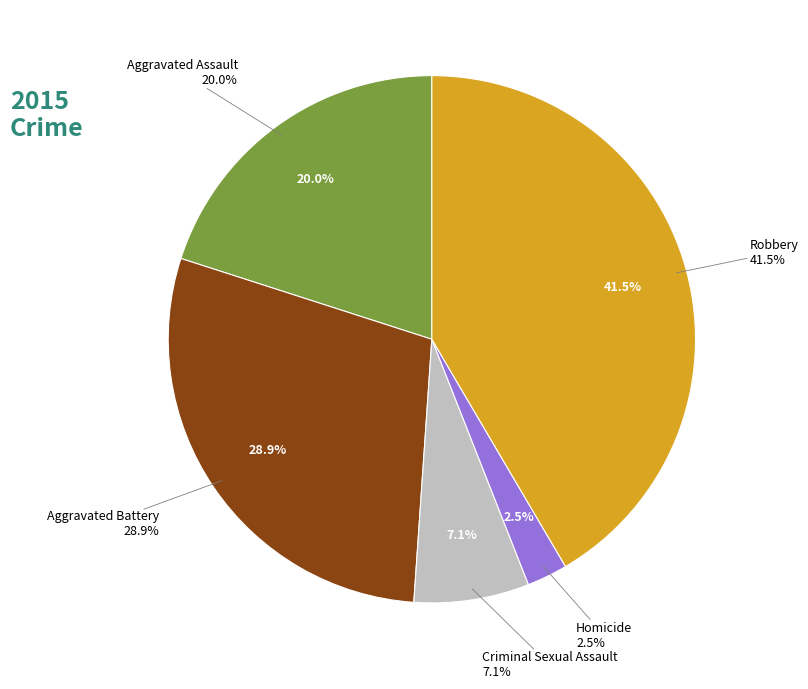

Does Aggravated Battery represent more than half of the total?

No